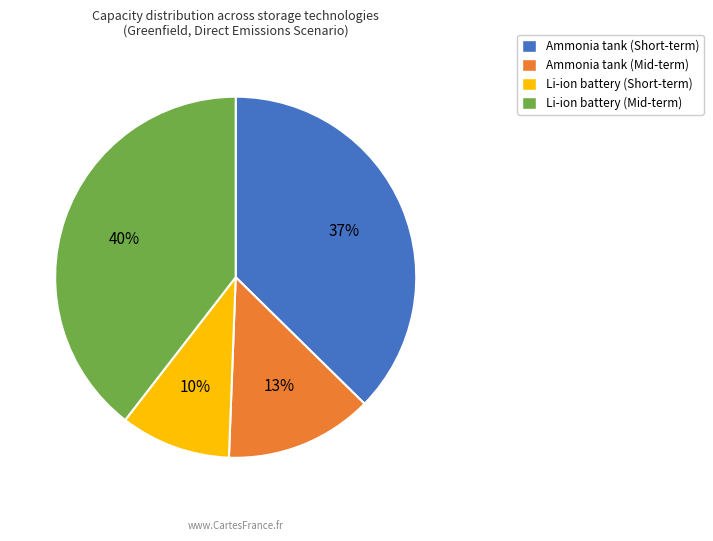

Between Ammonia tank (Mid-term) and Ammonia tank (Short-term), which is larger?

Ammonia tank (Short-term)